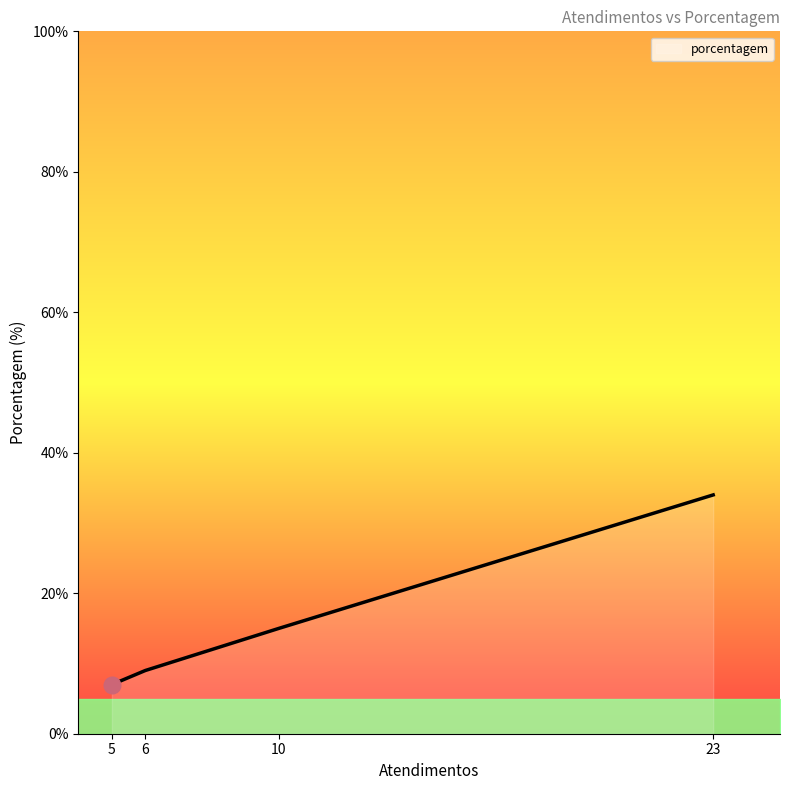

Does the chart have visible grid lines?

No